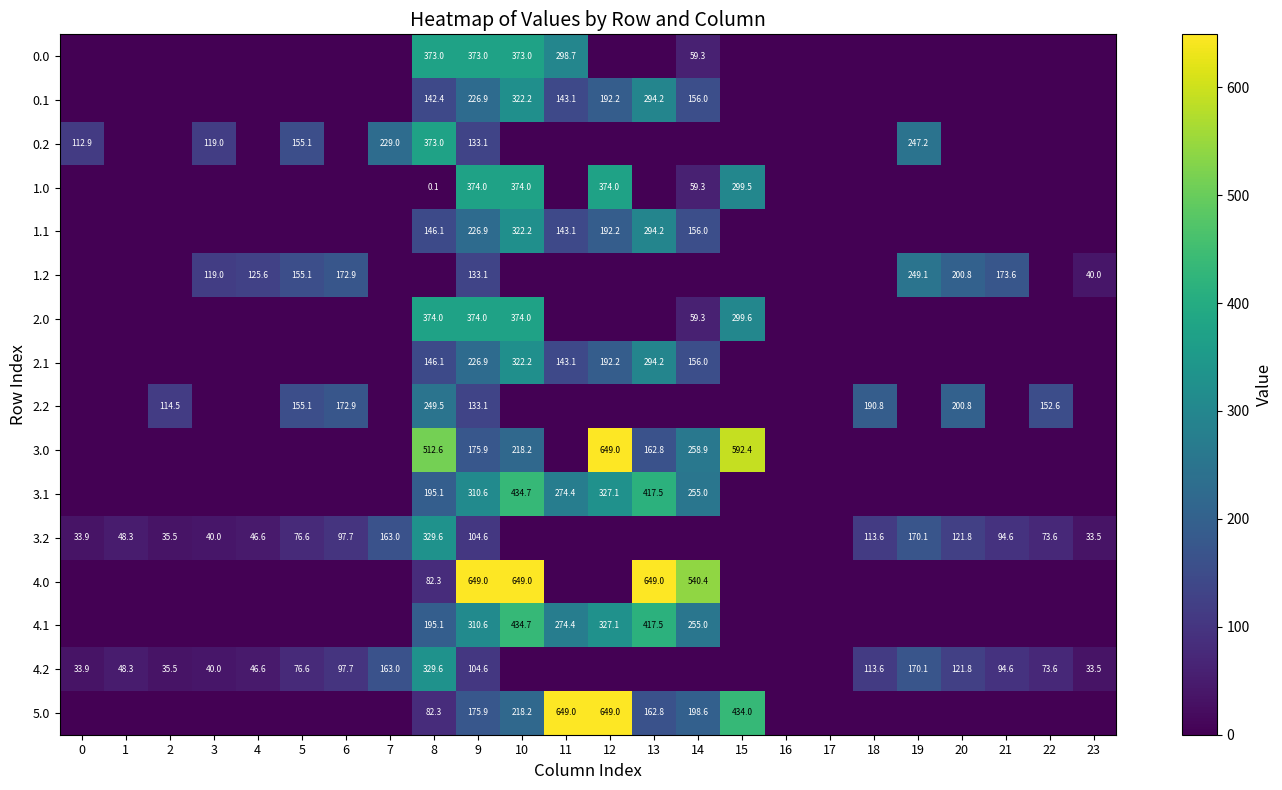

The value of 1.2 at 19 is 249.1. True or false?

True